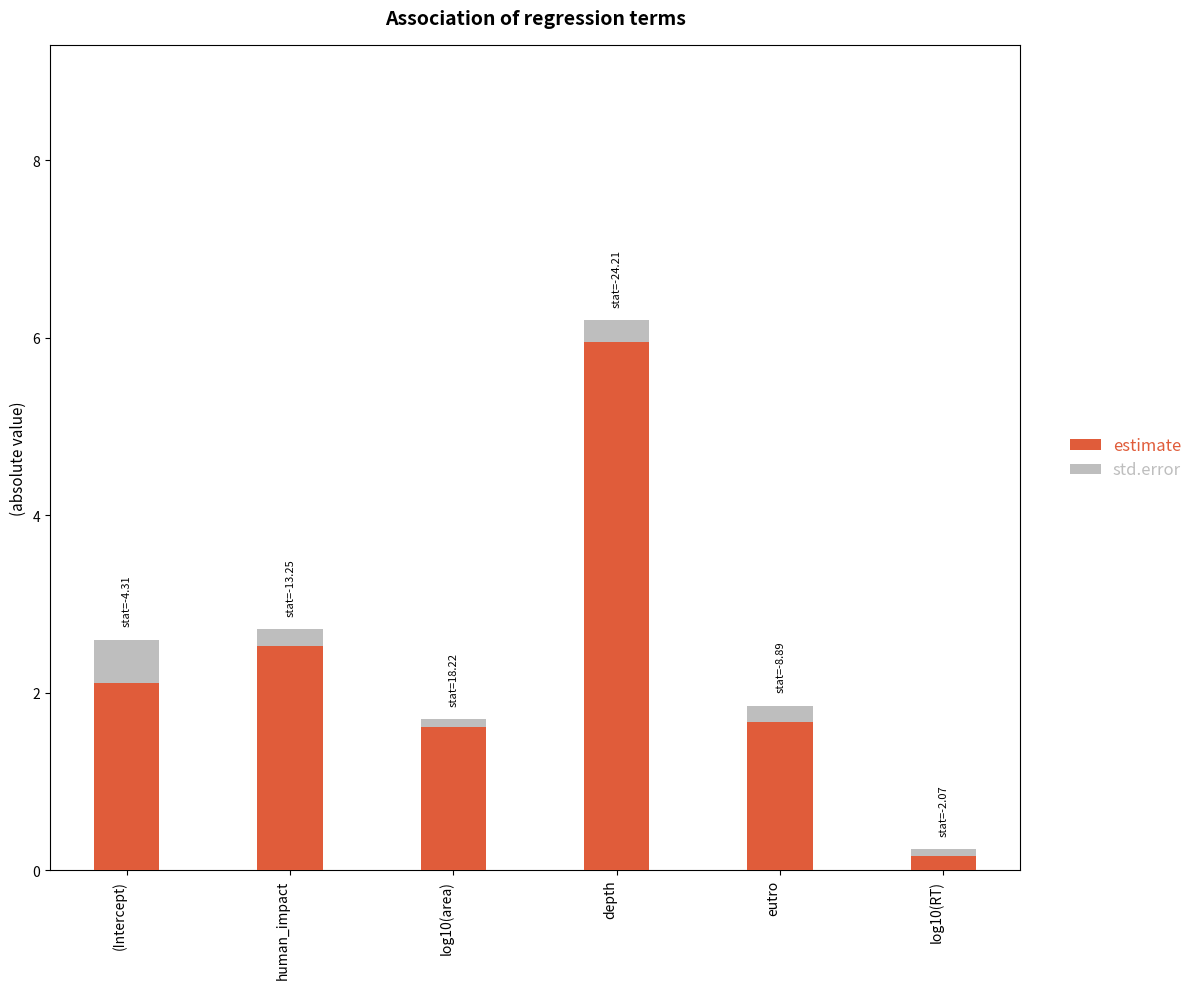

What is the difference between the maximum and minimum values in the estimate series?

5.8